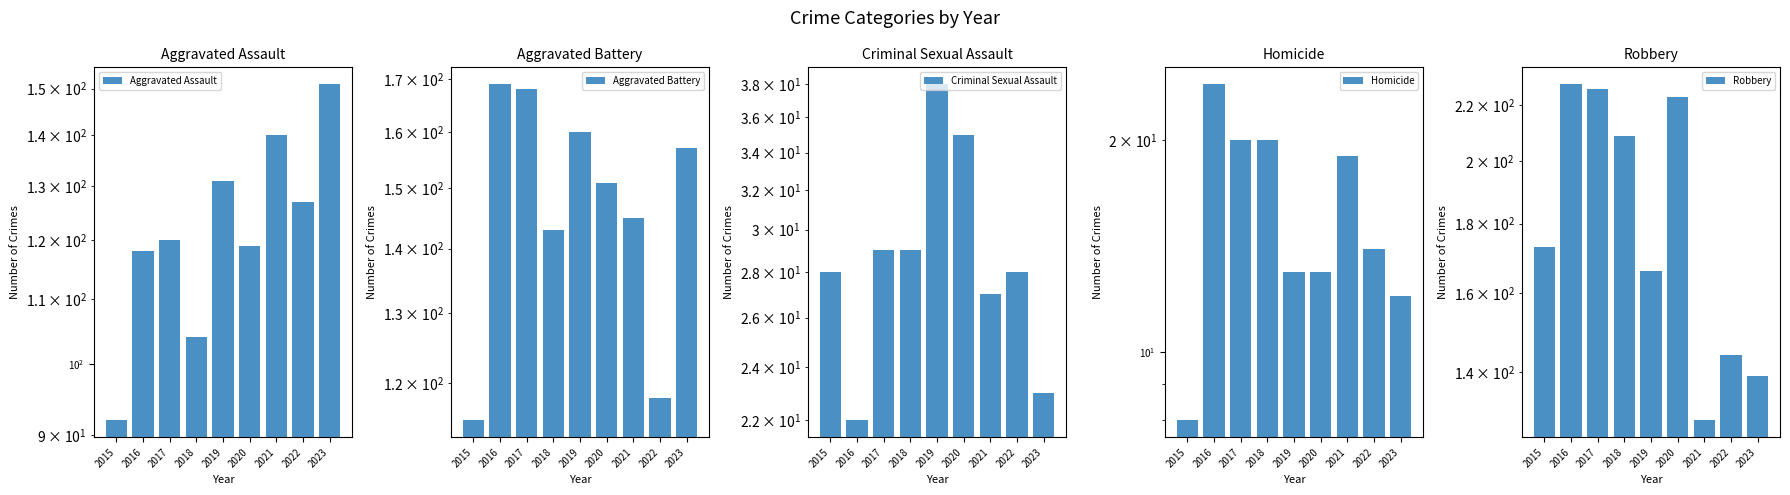

Between 2016 and 2022, which is larger?

2022